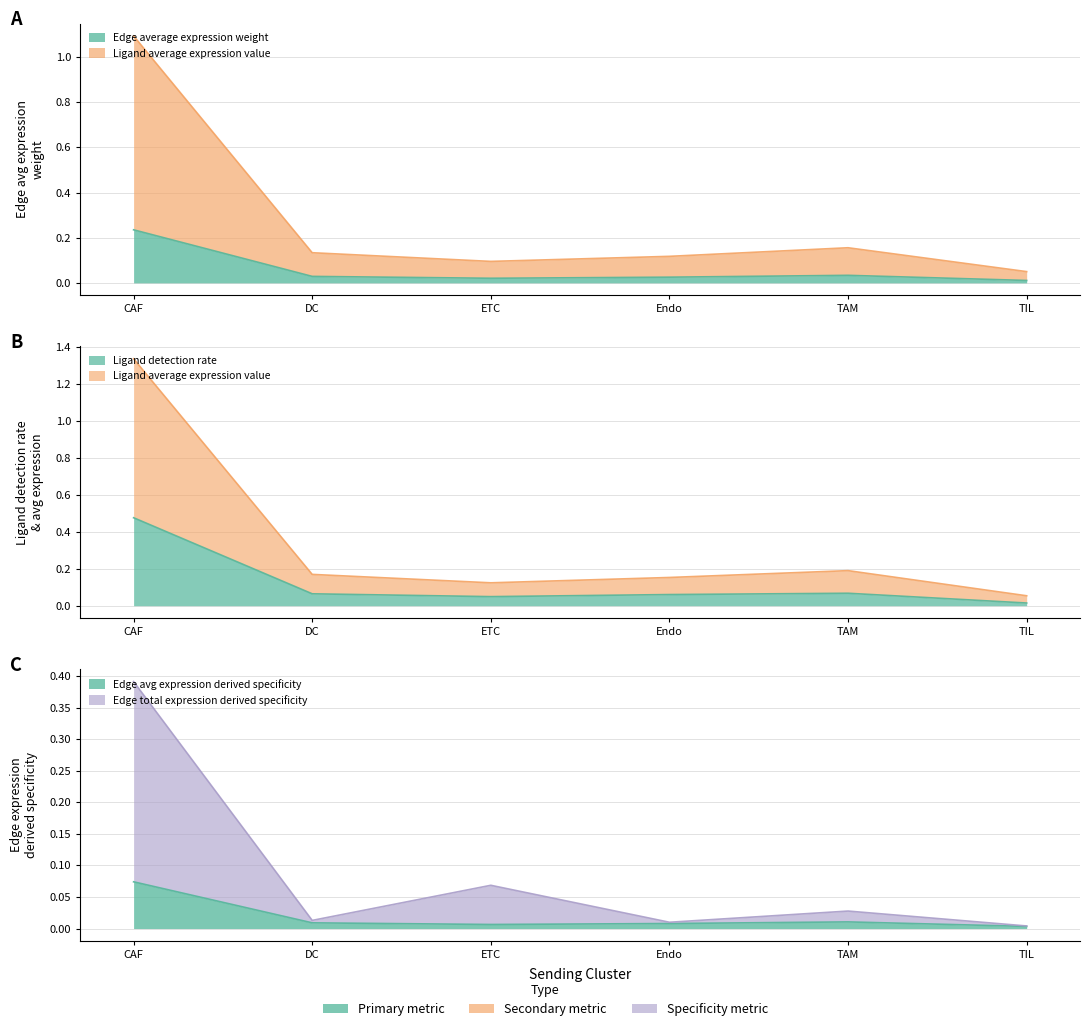

At which label is Ligand detection rate closest to 0?

TIL